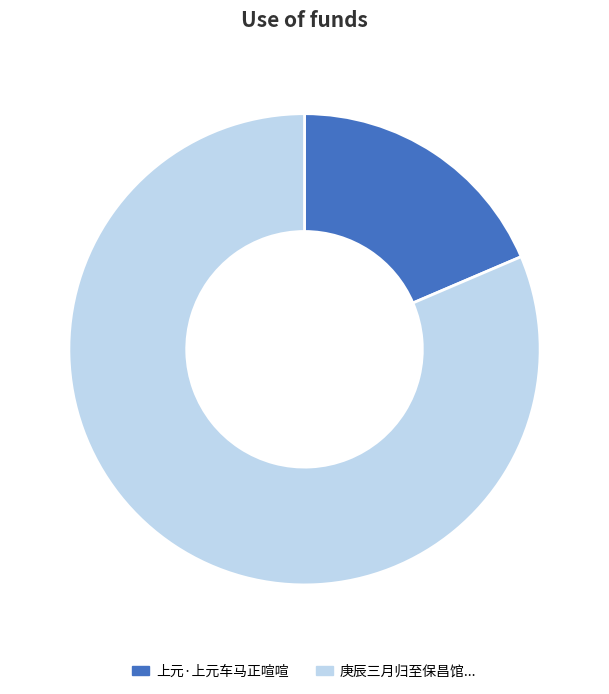

Is the sum of 庚辰三月归至保昌馆... and 上元·上元车马正喧喧 greater than half?

Yes